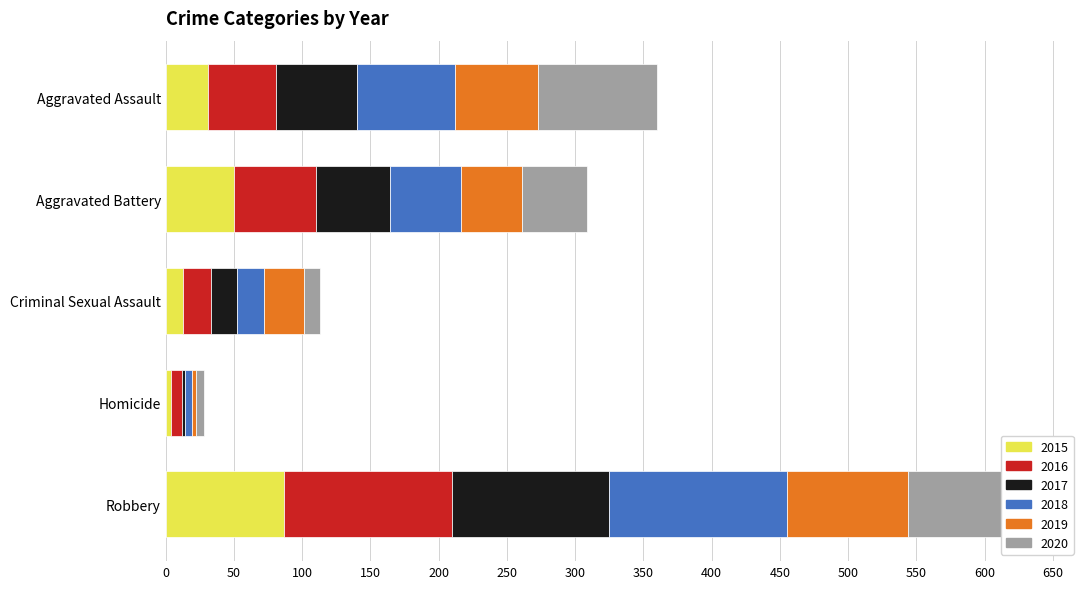

What is the difference between the highest and lowest values at Robbery?

43